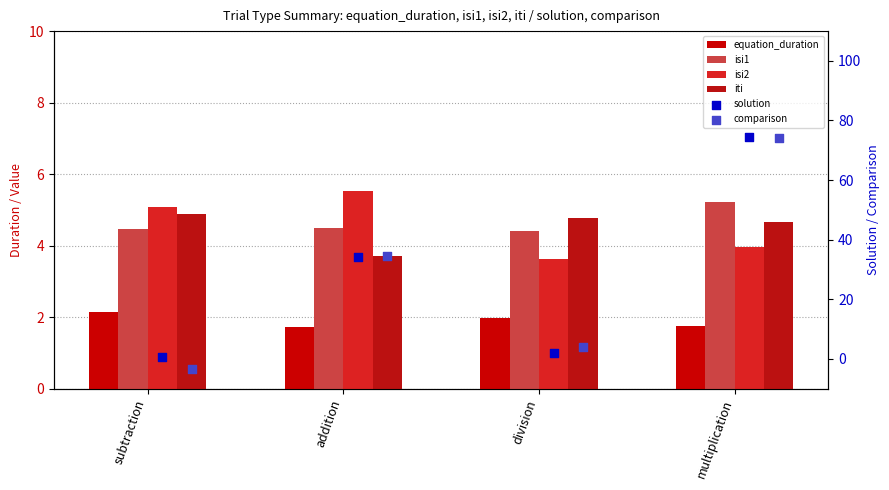

Which series reaches the minimum Y coordinate?

comparison